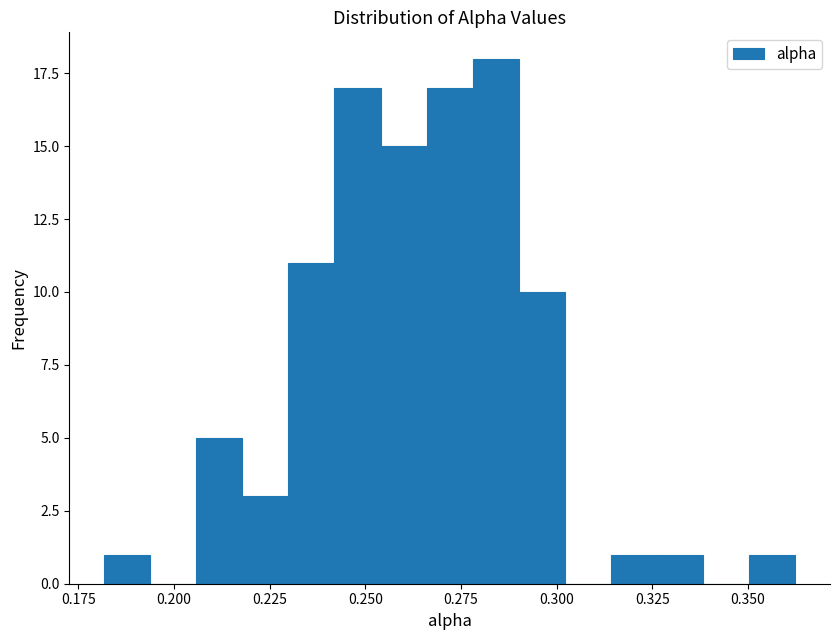

Read against the x-axis, roughly where is the centre of the tallest bar?

0.285